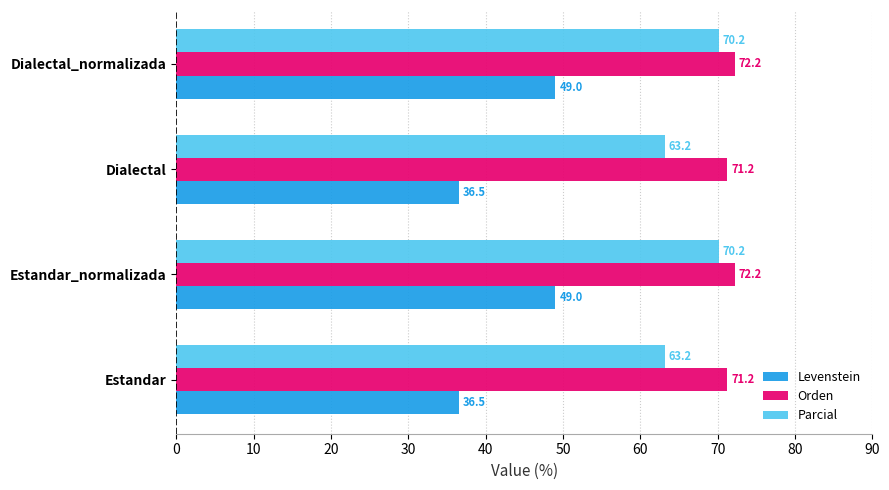

The Orden series shows 28.9 at Estandar. True or false?

False